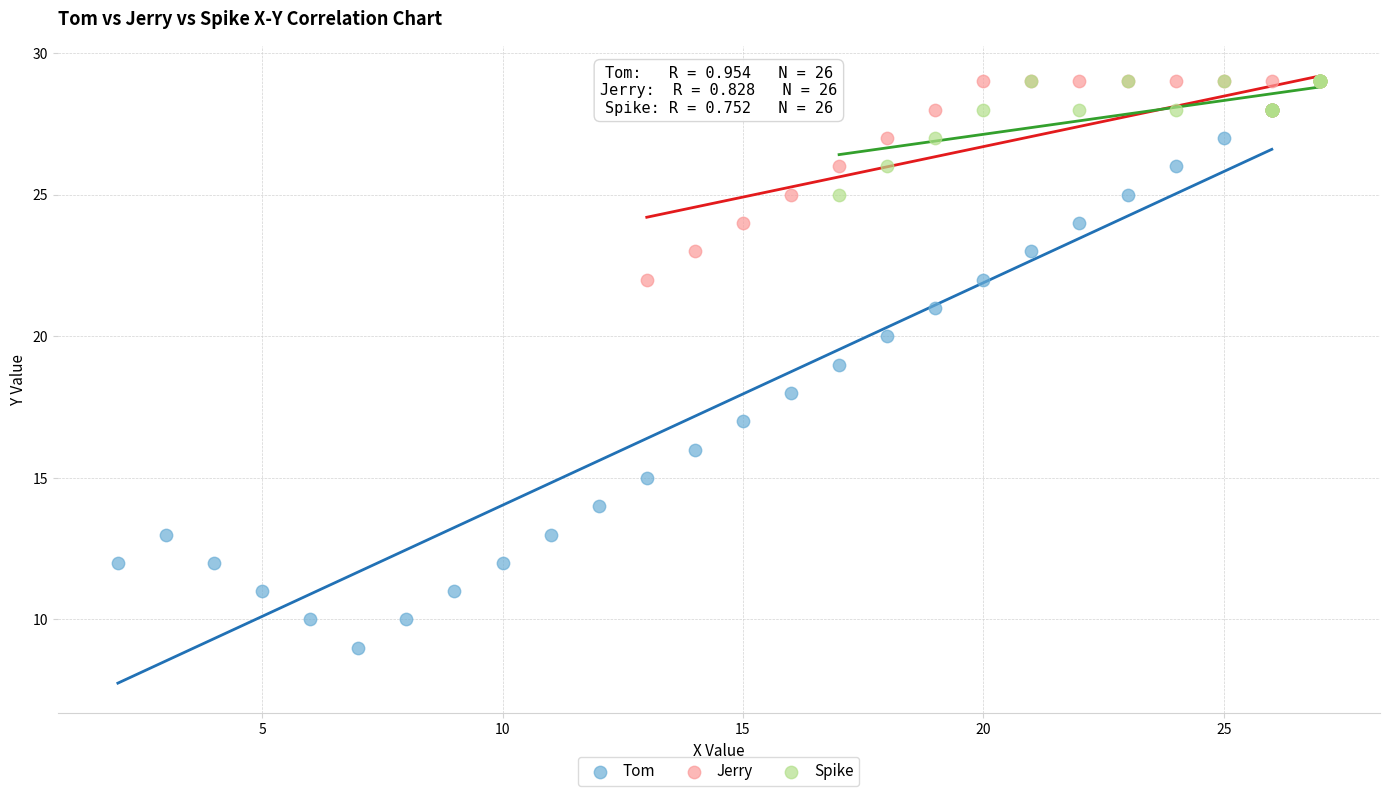

What are all the series names shown in the legend?

Tom, Jerry, Spike